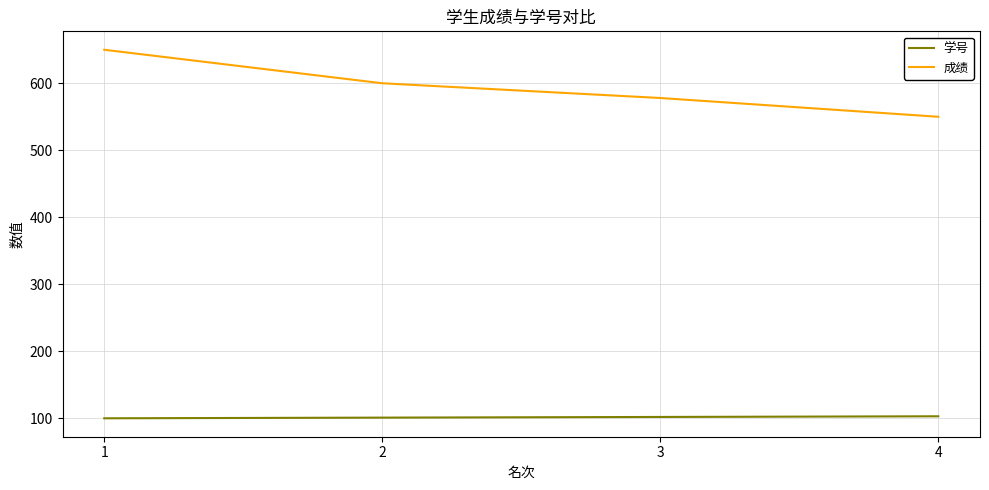

What is the highest value of the 学号 series?

103